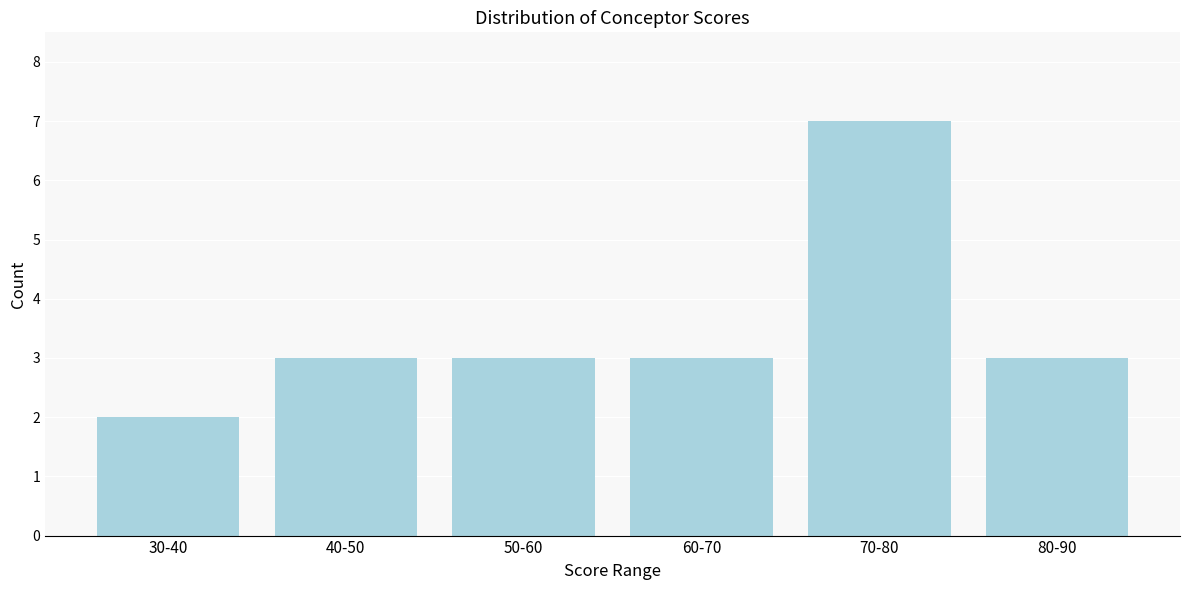

Reading right to left, extract all data points from this chart.

80-90=3	70-80=7	60-70=3	50-60=3	40-50=3	30-40=2